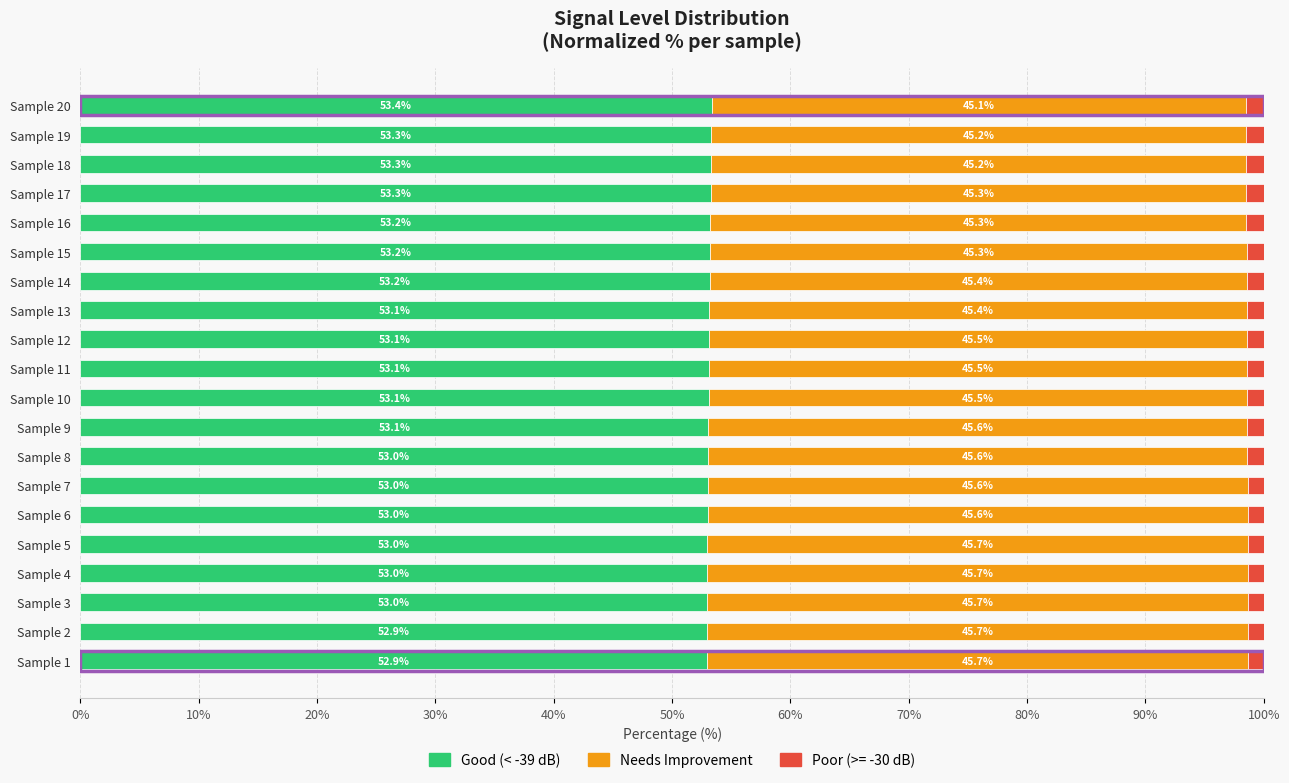

How many distinct data groups are displayed?

3